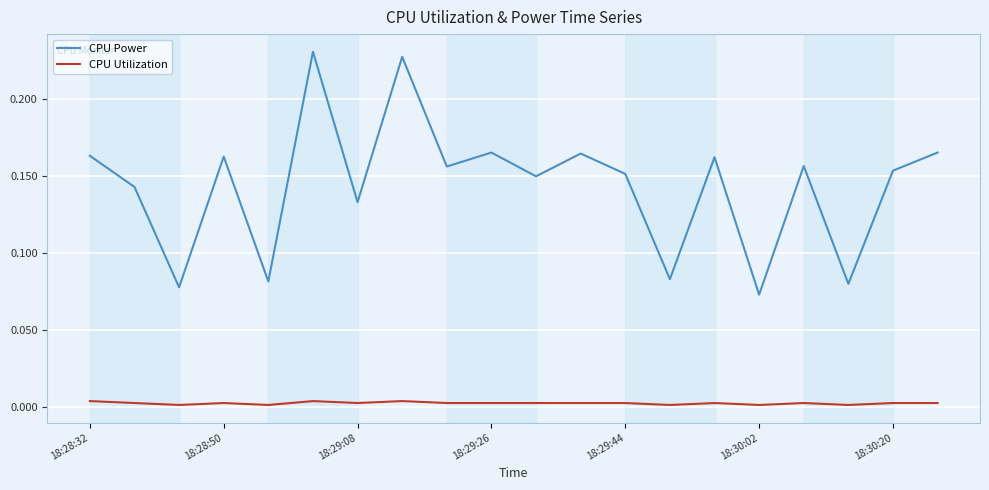

How many CPU Power values are between 0 and 1?

20